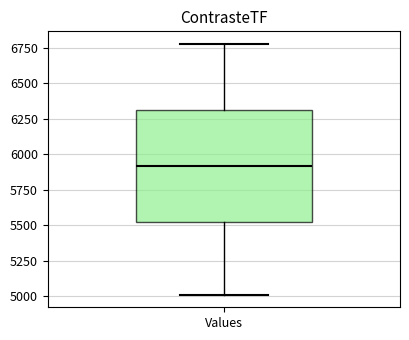

Where is the lower edge of the box for Values on the y-axis? The values are not printed on the chart, so give them approximately, as read against the axis.

5500